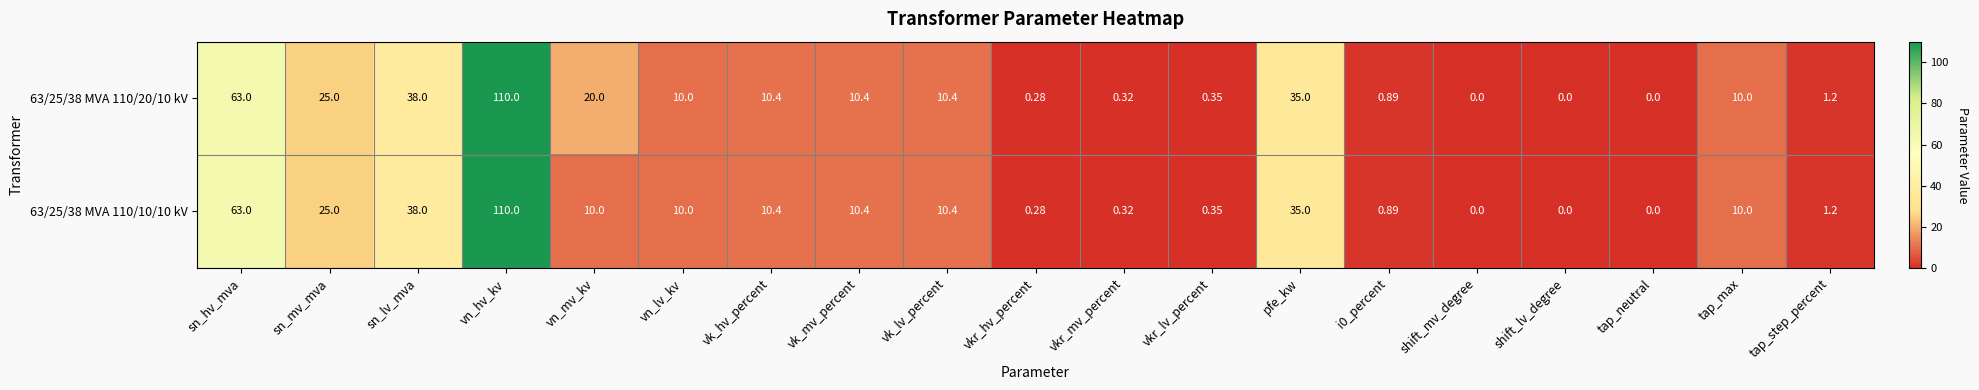

Which series has the largest total across all categories?

63/25/38 MVA 110/20/10 kV